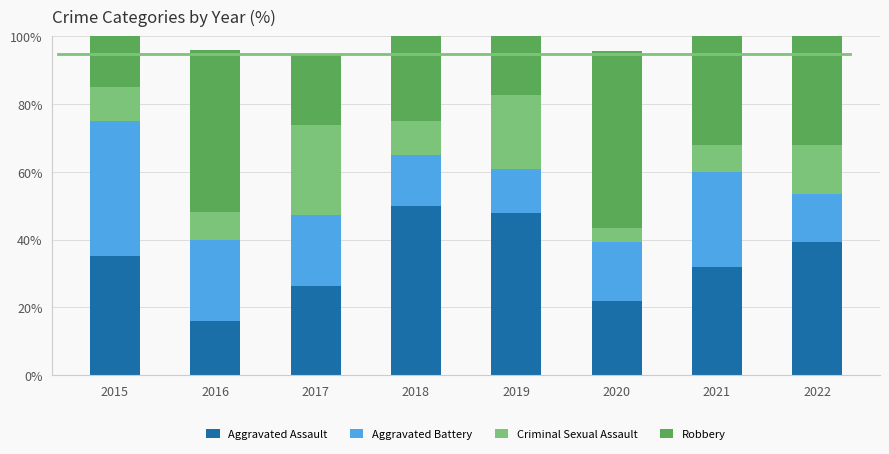

What is the average value of the Aggravated Assault series?

33.5